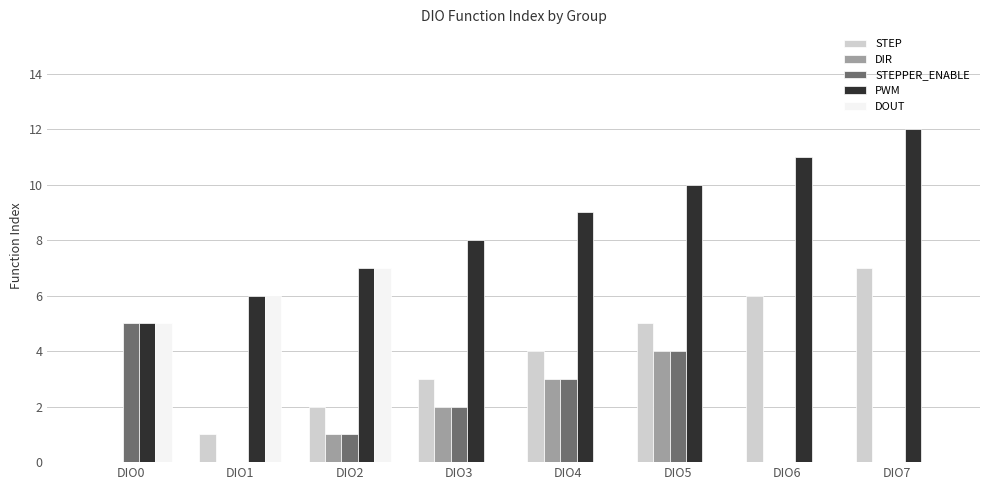

How many groups of bars are there?

8